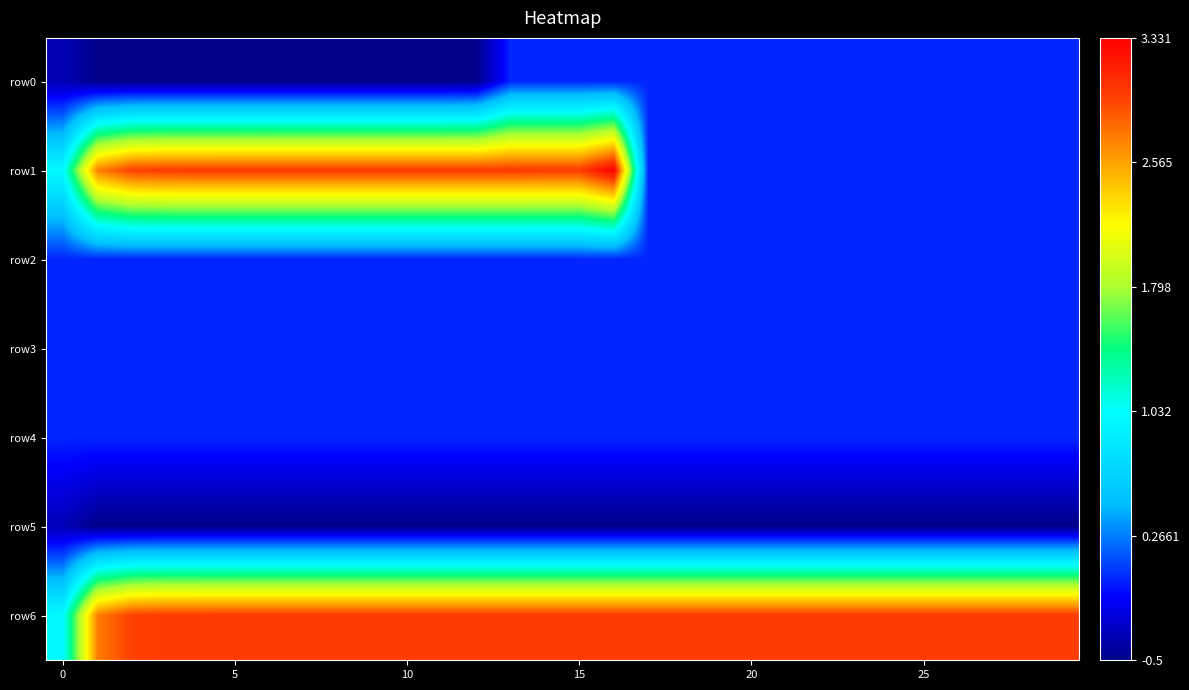

At how many categories does at least one series exceed 1?

29